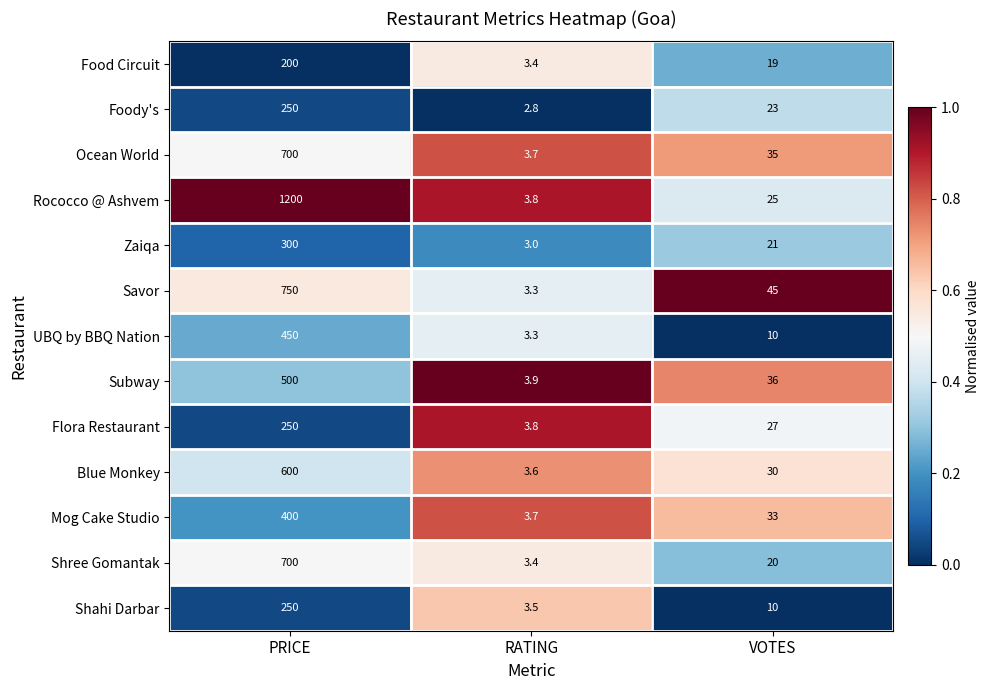

The Food Circuit series shows 357.4 at PRICE. True or false?

False